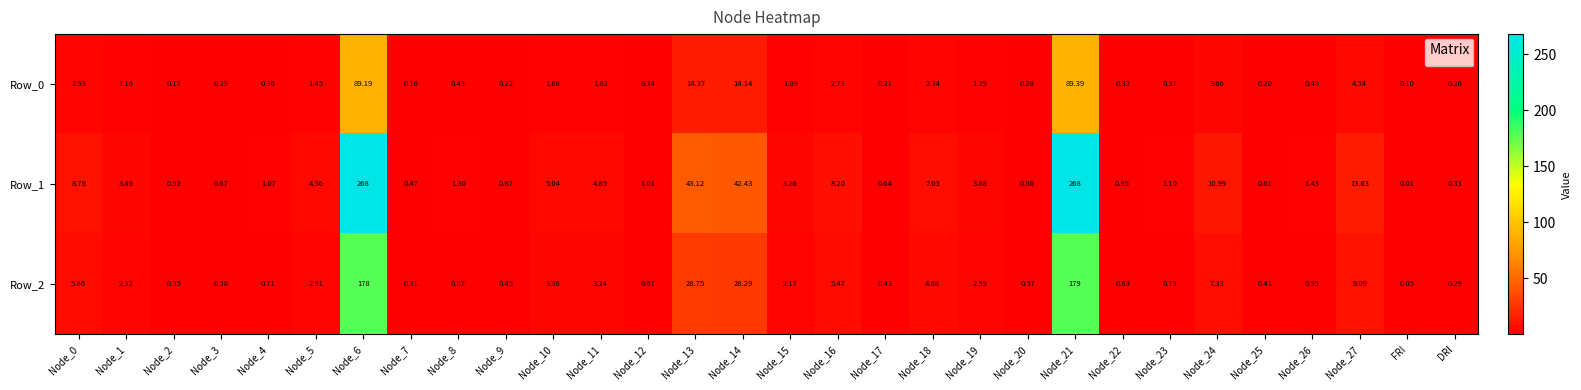

Is the value of Row_2 at Node_3 greater than the value of Row_1 at Node_22?

No